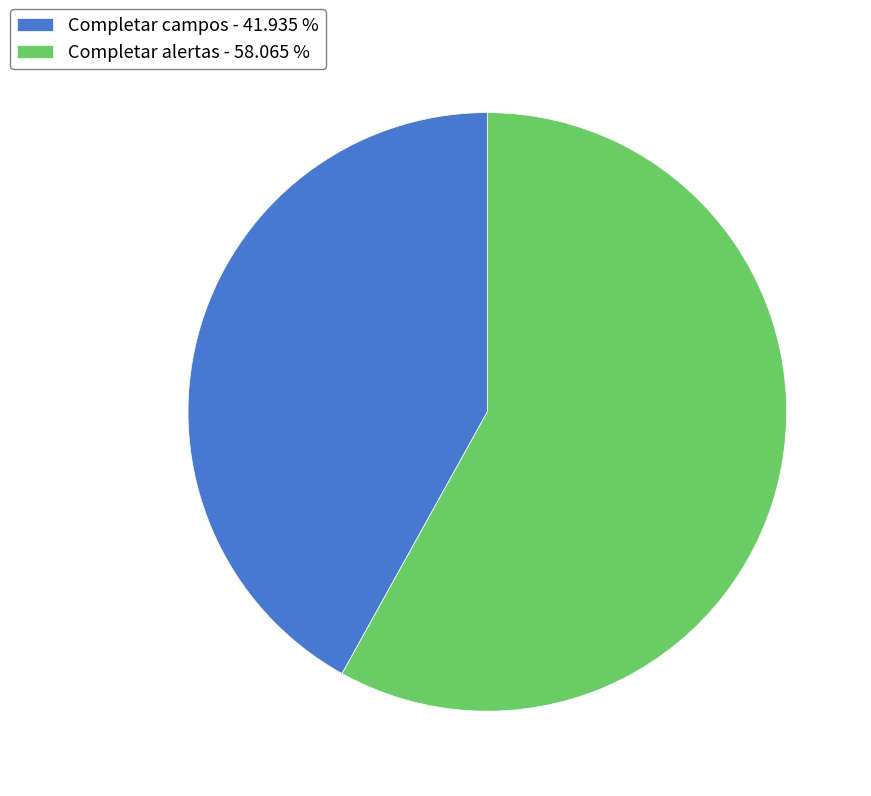

Does any single category account for the majority?

Yes